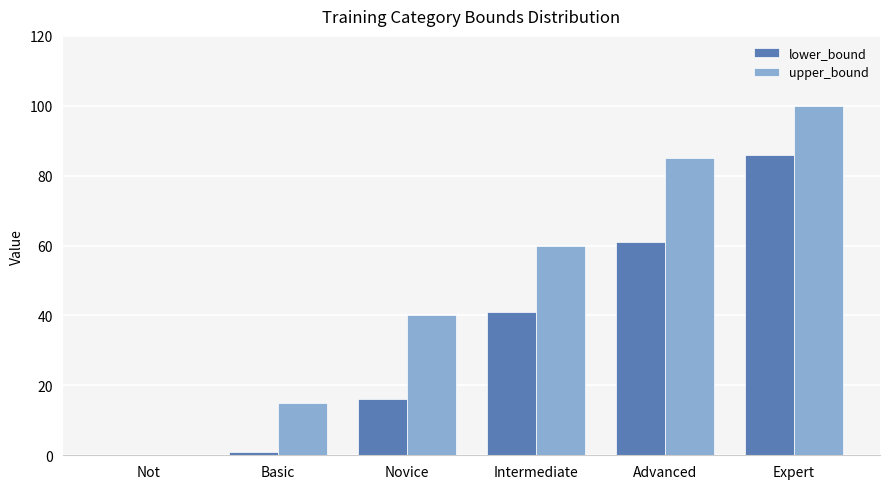

Count the number of data series in this chart.

2